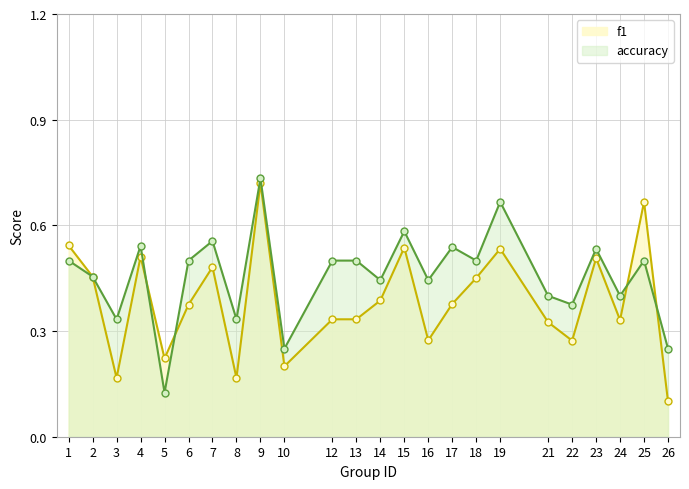

What is the sum of all accuracy values?

11.0